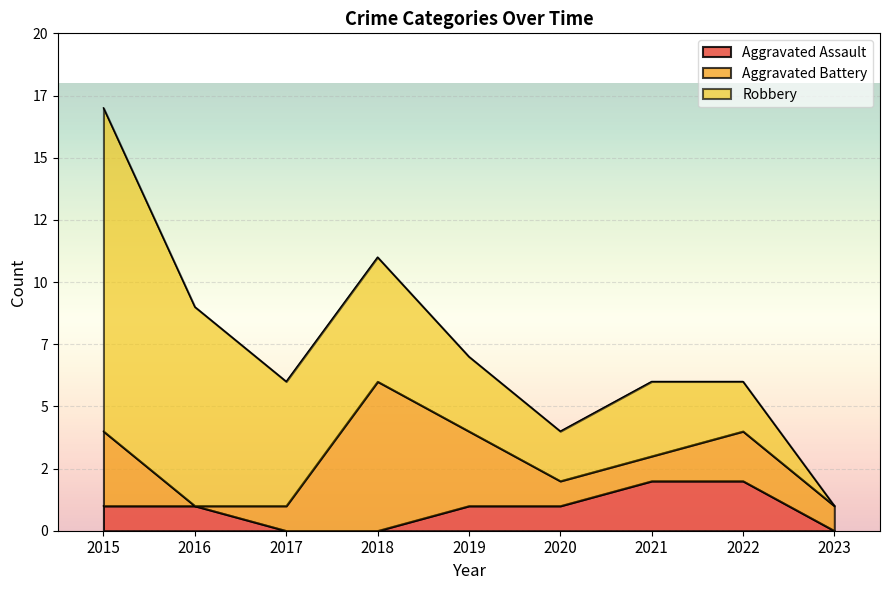

What value does the Aggravated Assault series have at 2020?

1